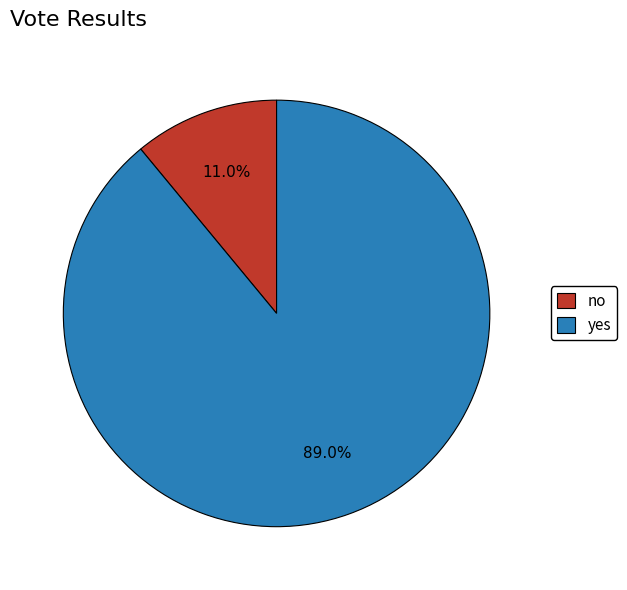

Is there any slice that represents more than half of the pie?

Yes